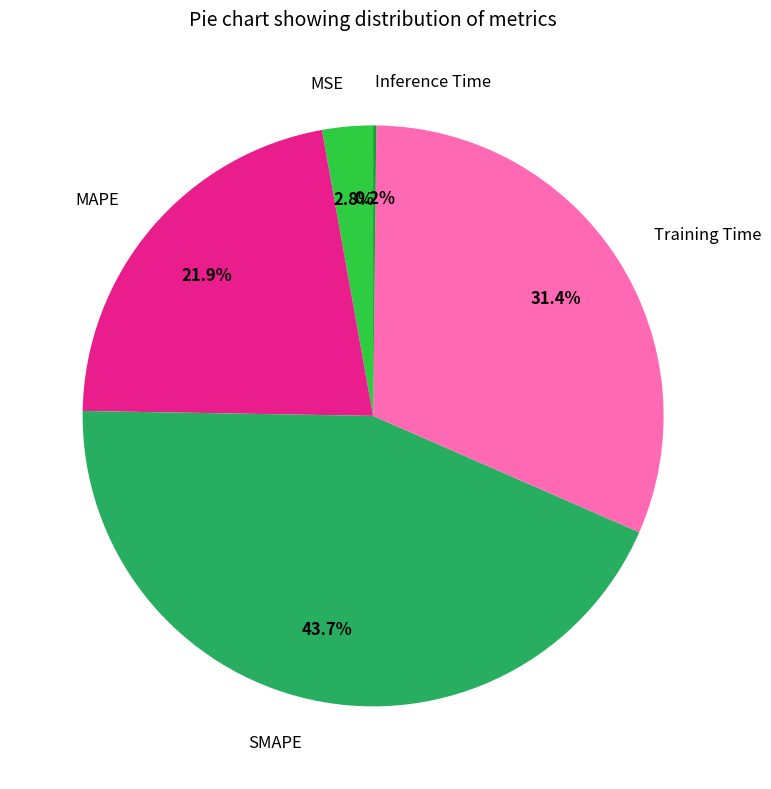

Is there any slice that represents more than half of the pie?

No